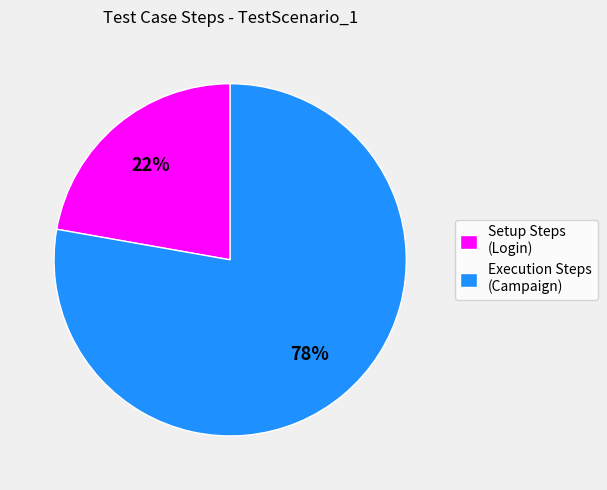

Which has a higher value, Setup Steps (Login) or Execution Steps (Campaign)?

Execution Steps (Campaign)